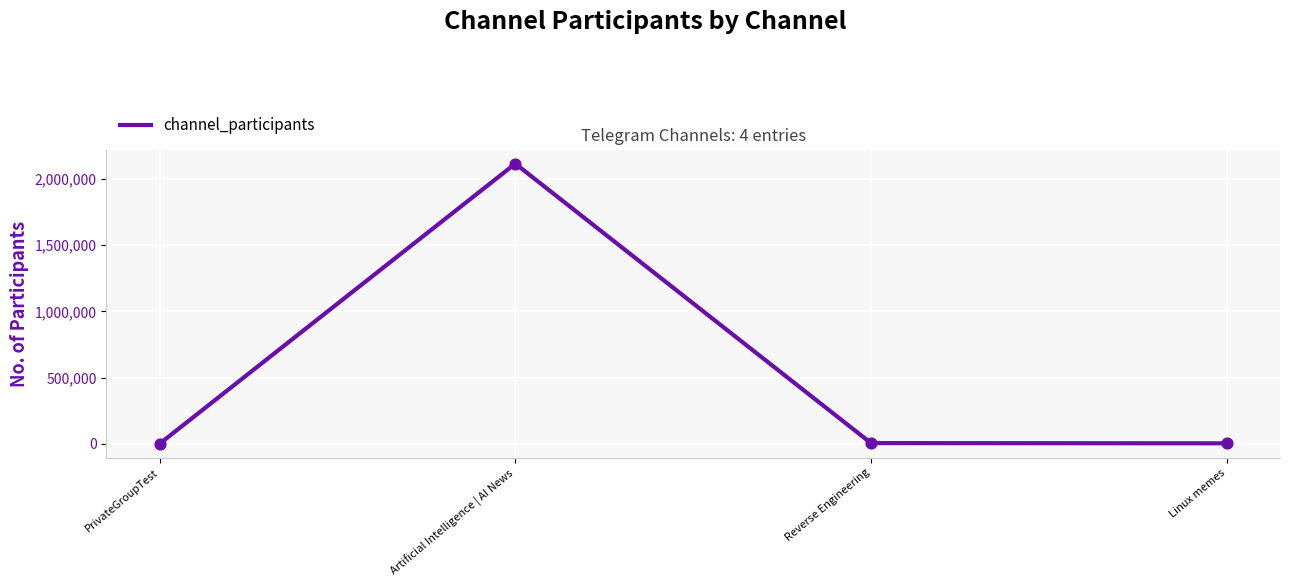

Between Reverse Engineering and Artificial Intelligence | AI News, which is larger?

Artificial Intelligence | AI News